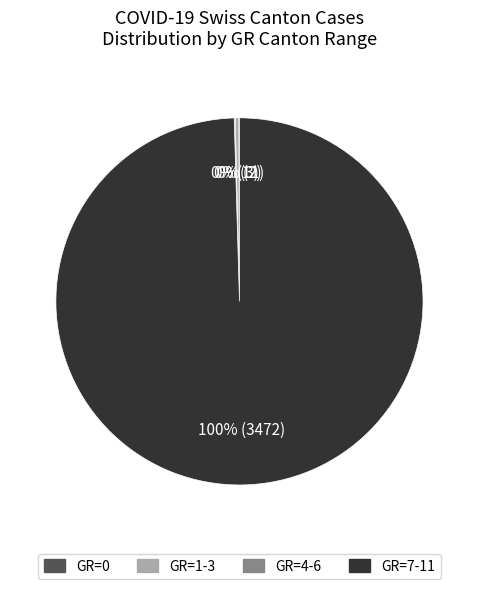

To the nearest percent, what is the average slice percentage?

25%